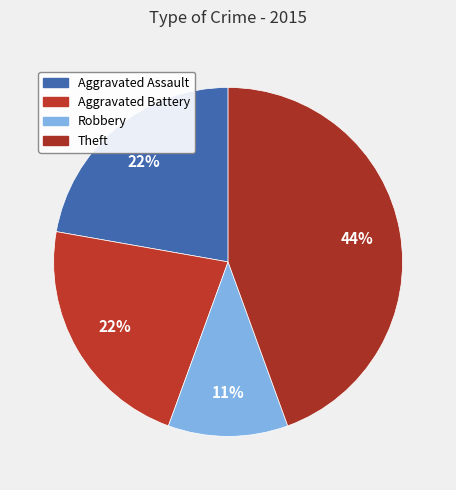

To the nearest percent, what is the difference between the largest and smallest slice percentages?

33%